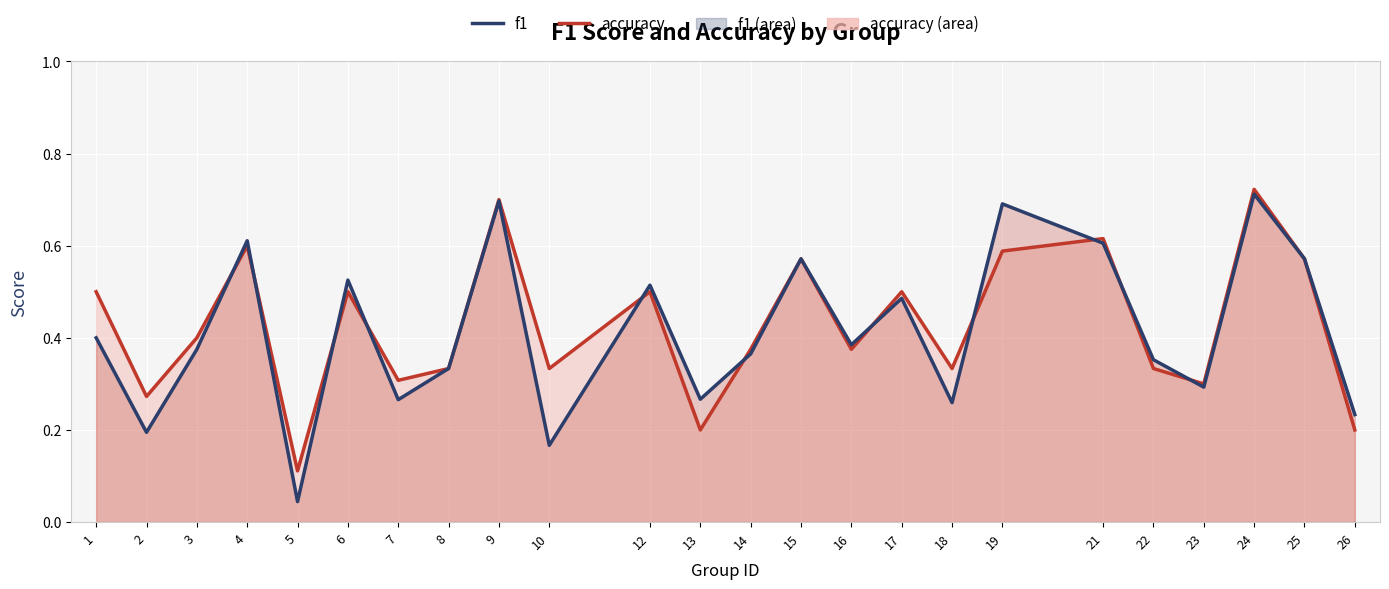

Rank the series by their average value, from highest to lowest.

accuracy, f1